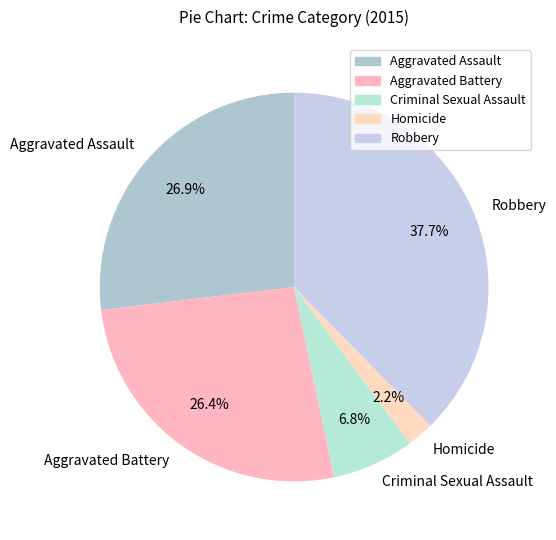

Does Criminal Sexual Assault account for over 50% of the chart?

No